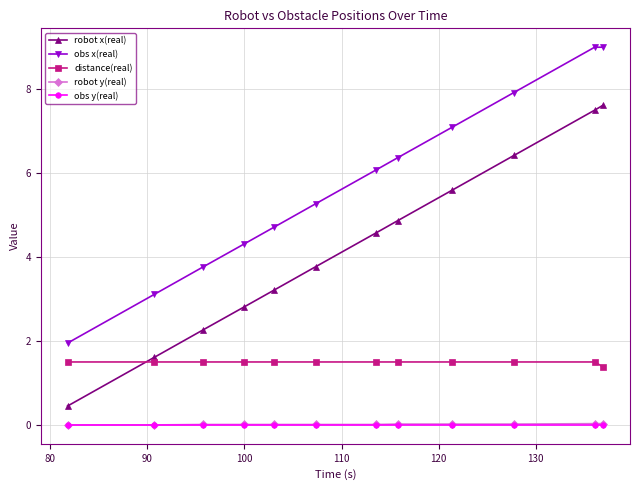

True or false: robot x(real) has more than 1 points higher than both neighbors.

False